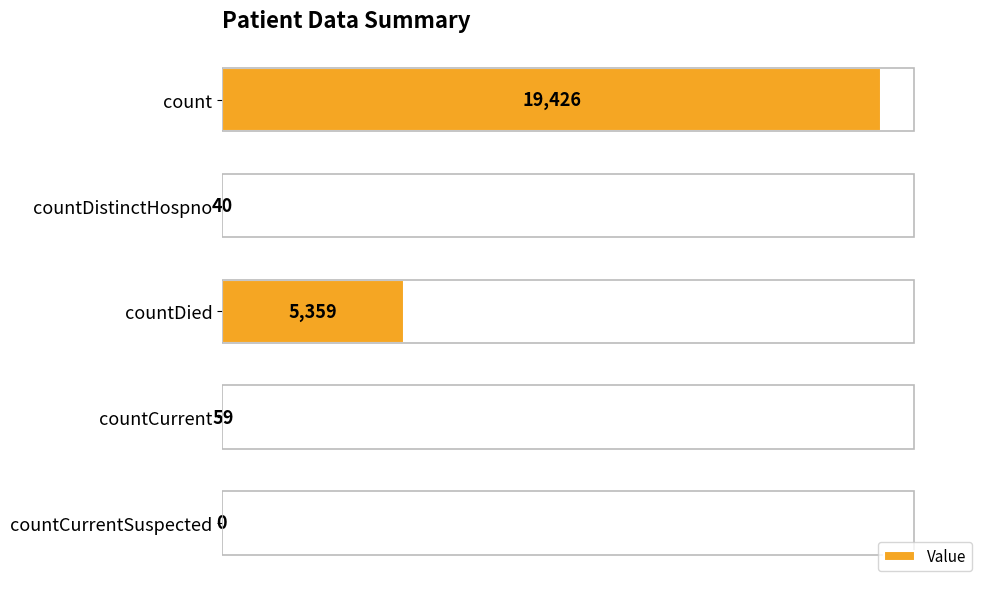

Which has a higher value, countCurrent or count?

count